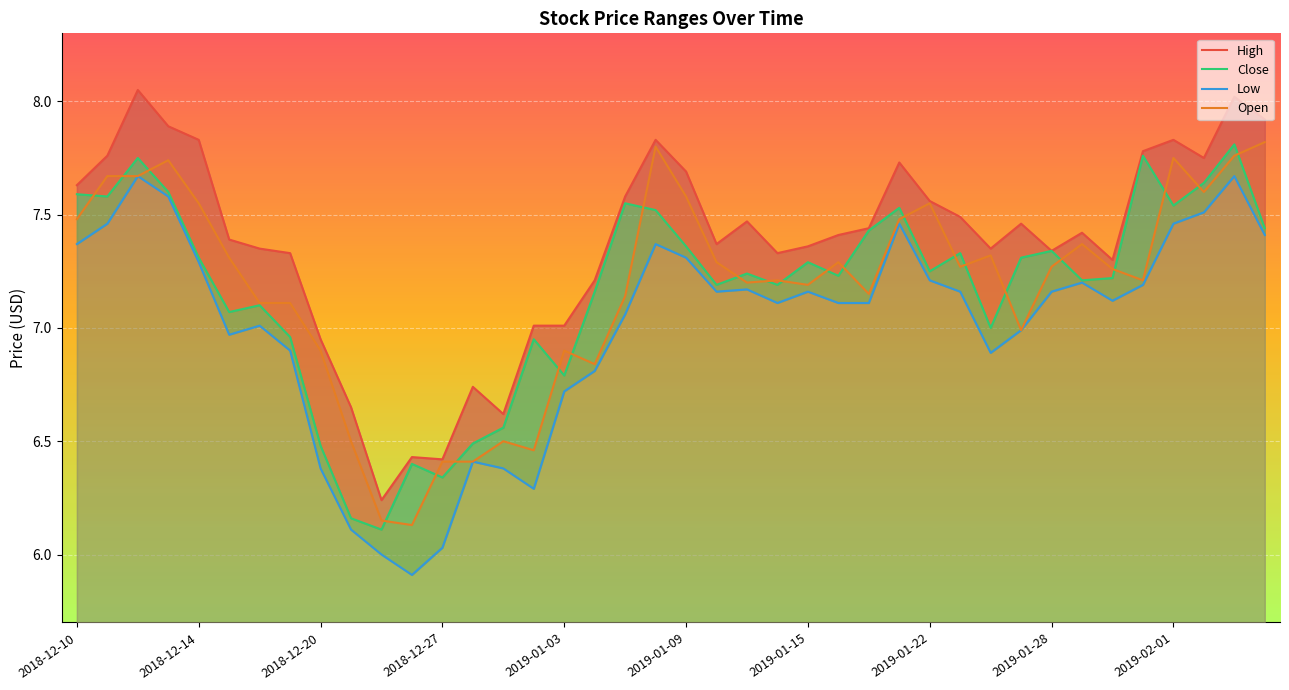

How many values in the High series are below 7?

7